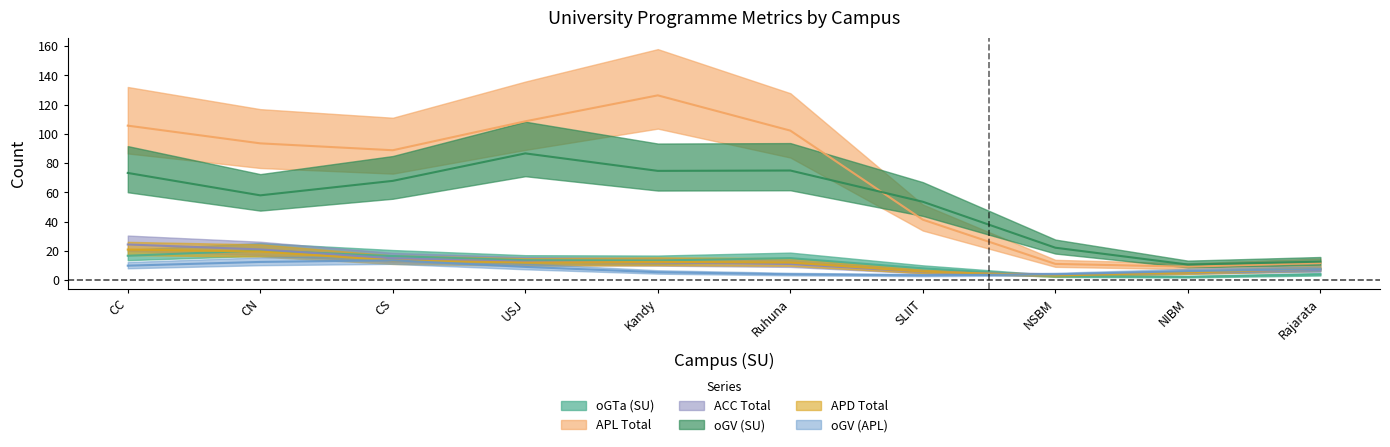

In APD Total, how many points are lower than both neighbors (excluding endpoints)?

2